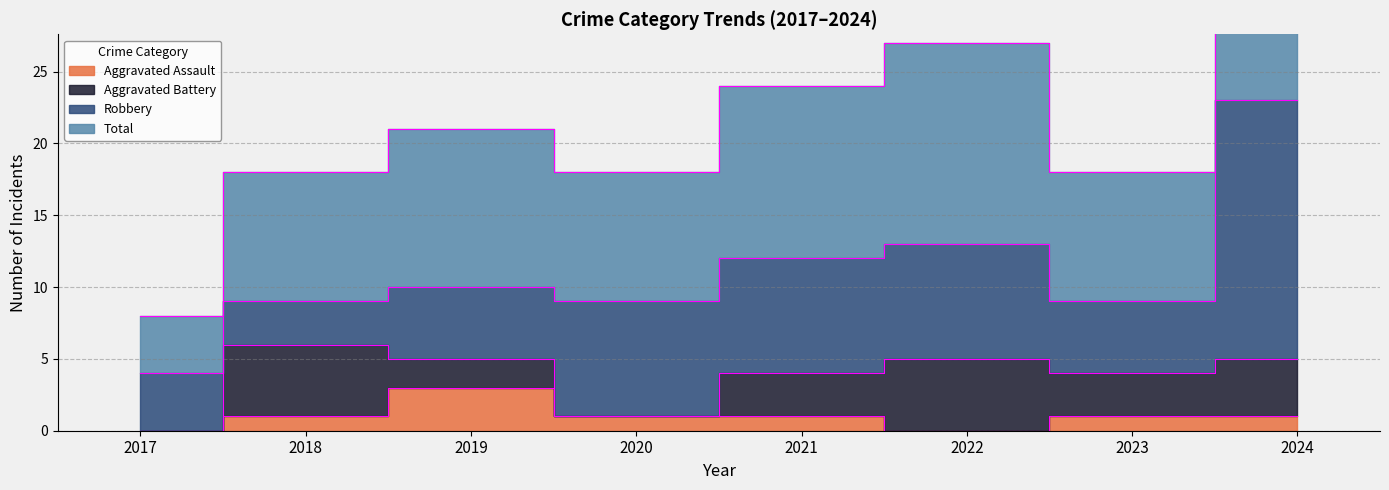

True or false: Total has a value of 11 at 2021.

False